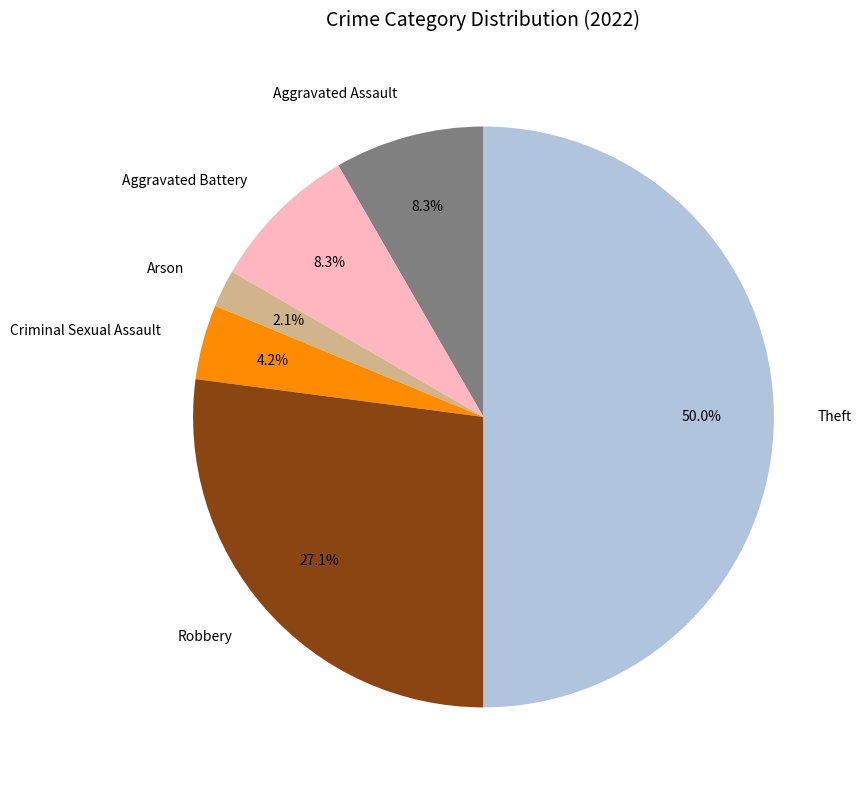

Does Aggravated Assault represent more than half of the total?

No